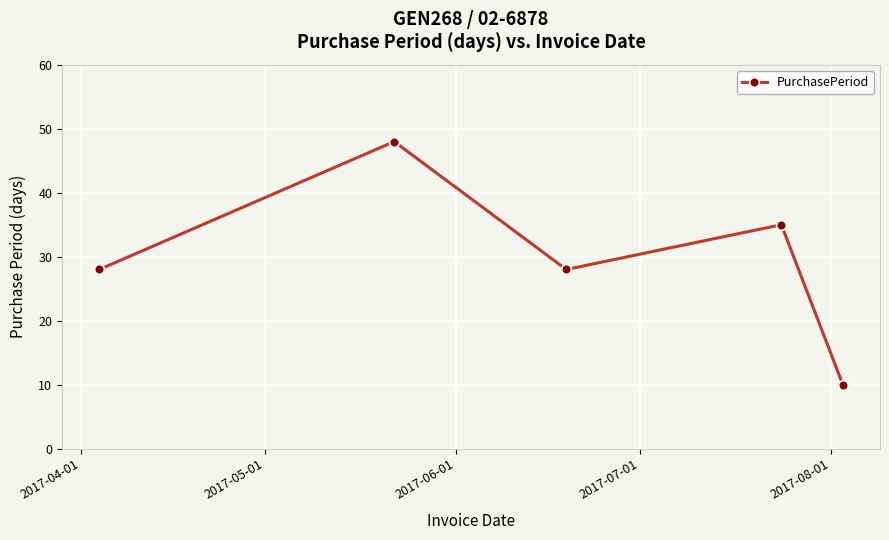

What is the difference between the second highest and minimum values?

25